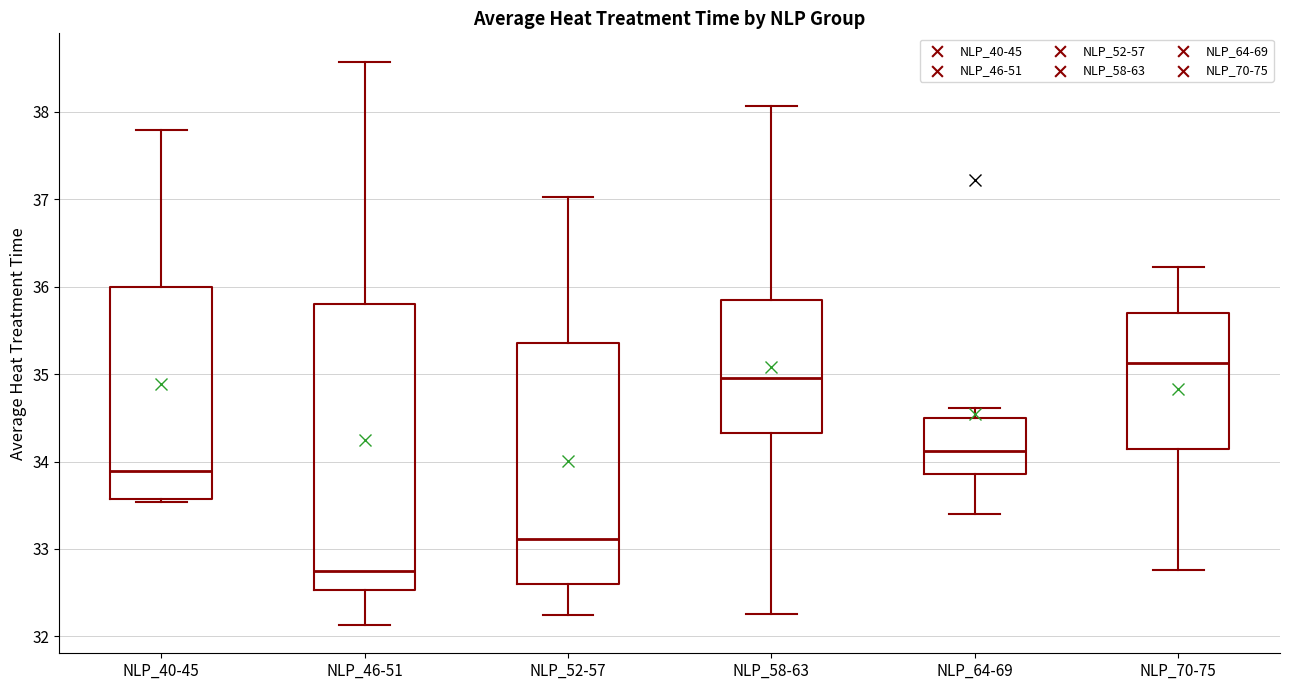

Which box's median line is the lowest?

NLP_46-51